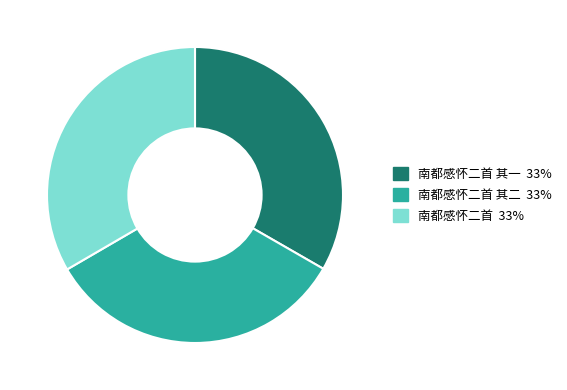

Is there a majority slice in this chart?

No